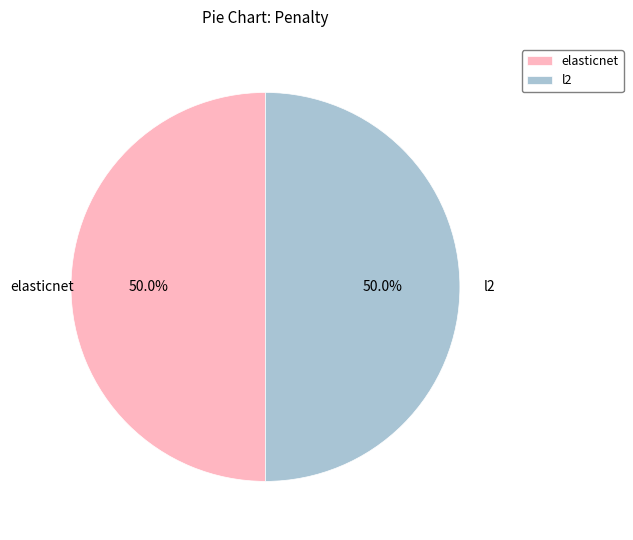

Count the number of slices in the pie.

2